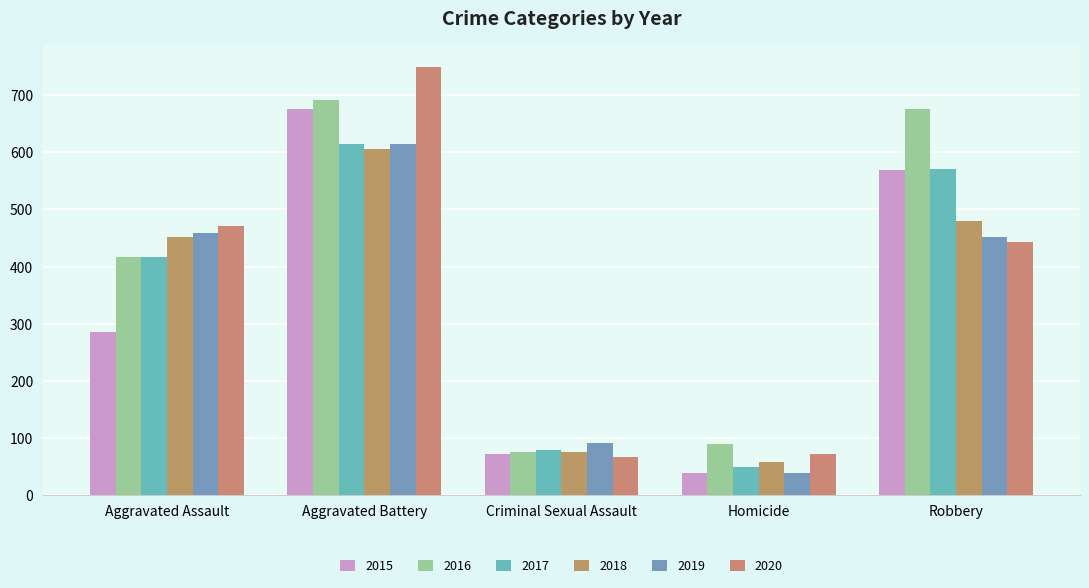

What value does the 2015 series have at Homicide?

39